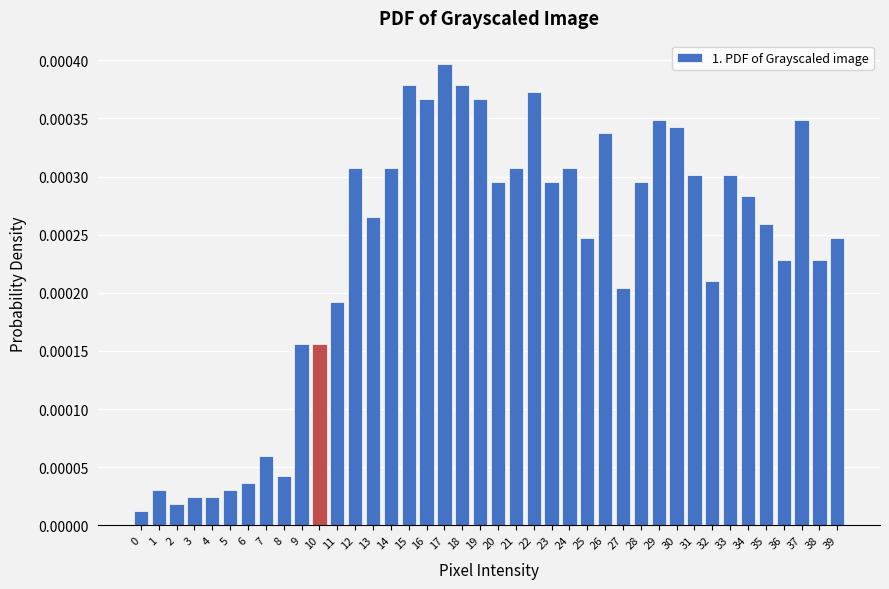

Between 30 and 35, which is larger?

30